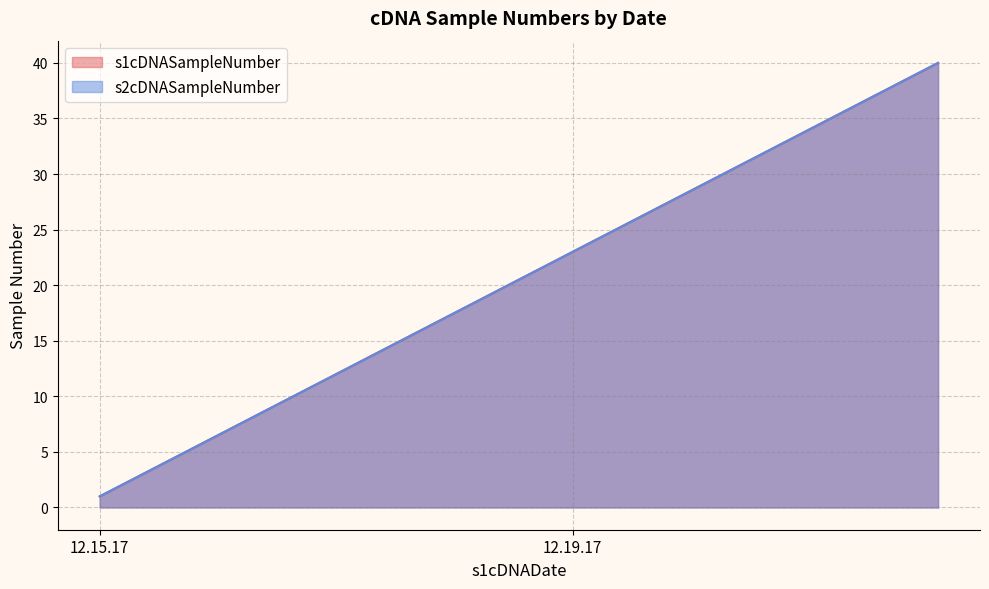

What is the label of the 32nd point from the right?

12.15.17